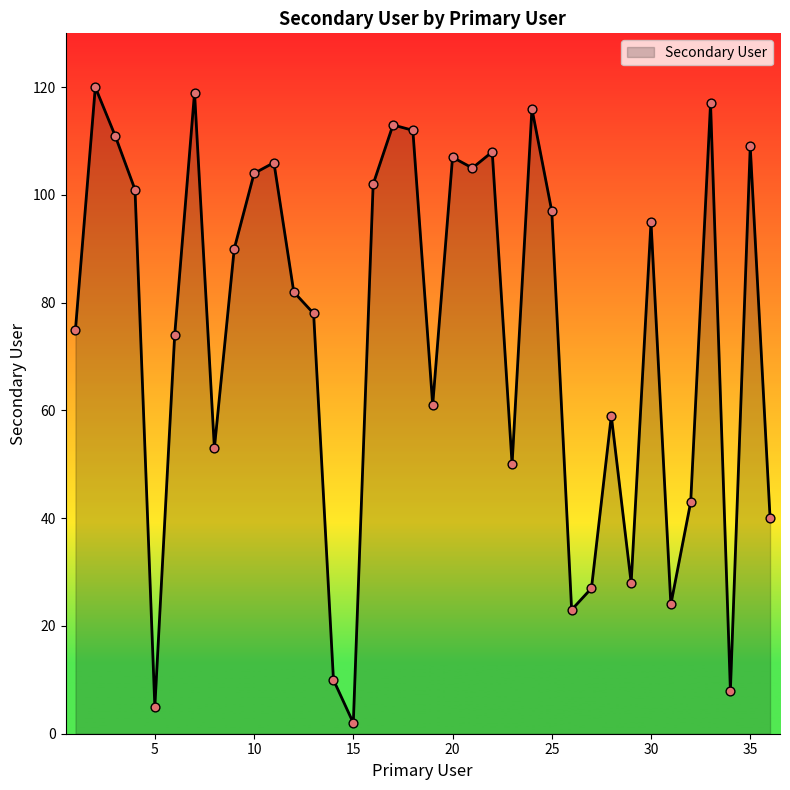

What is the difference between the maximum and minimum values?

118